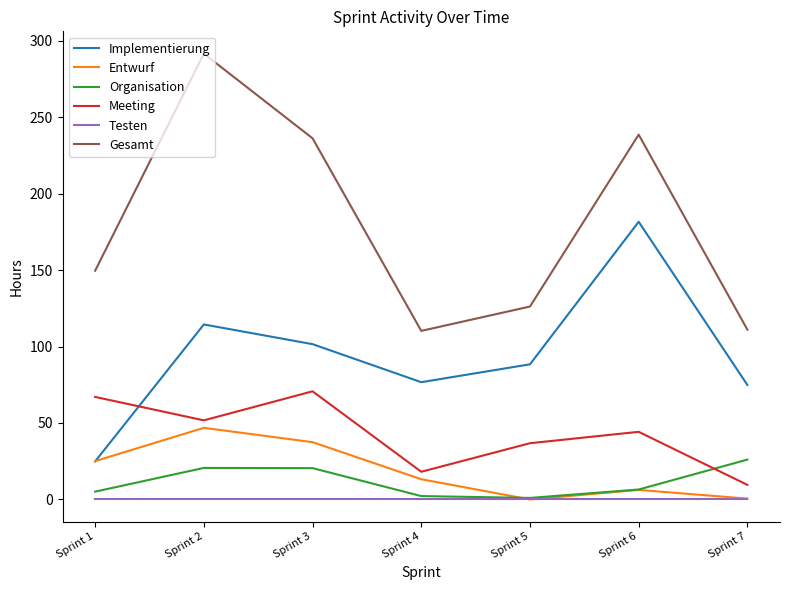

At how many categories does at least one series exceed 274?

1